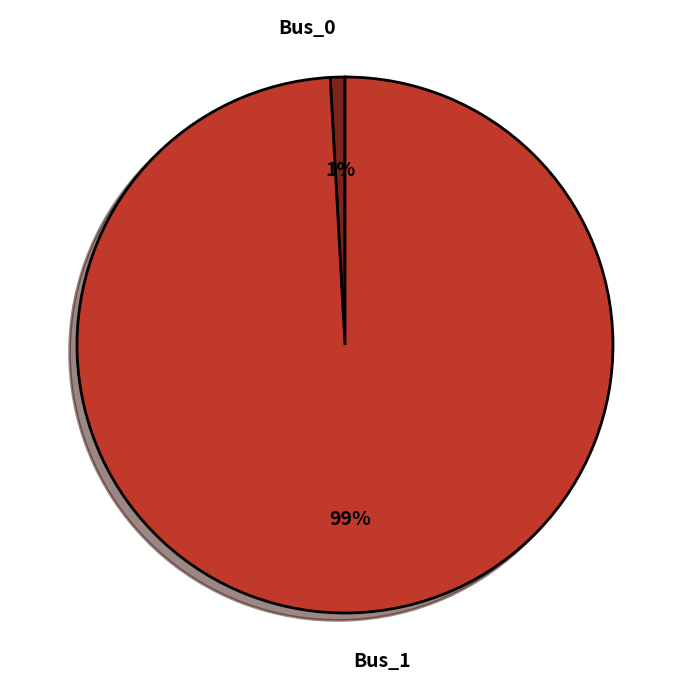

To the nearest percent, what is the average slice percentage?

50%